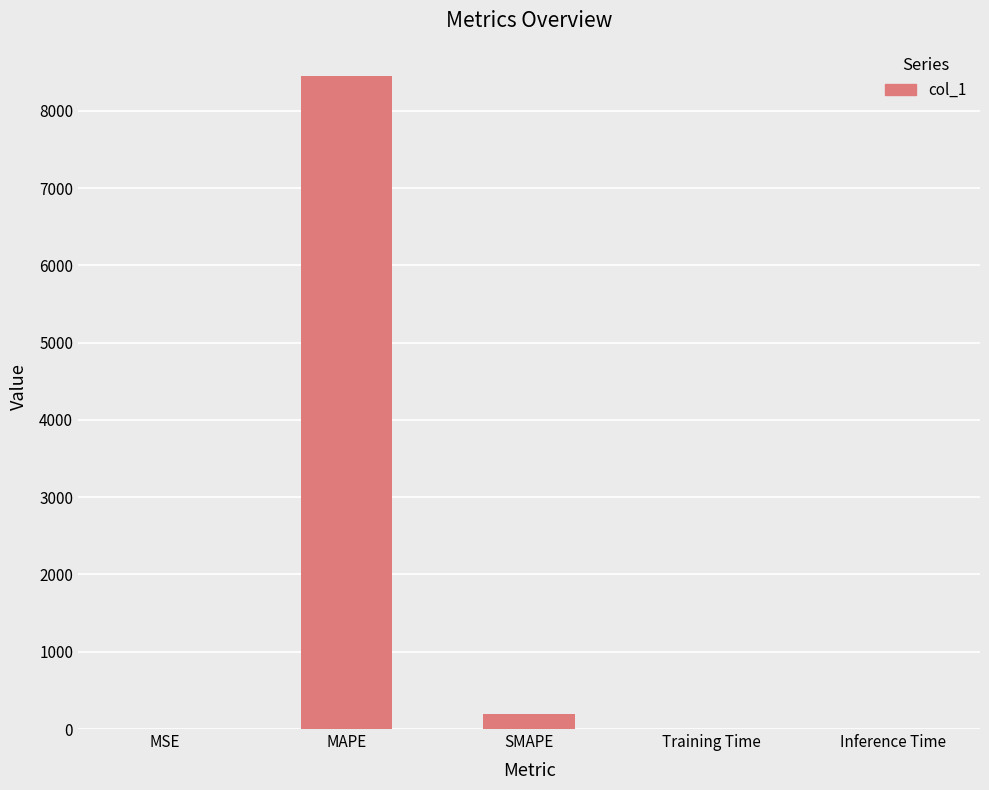

Which label corresponds to the largest value in the chart?

MAPE